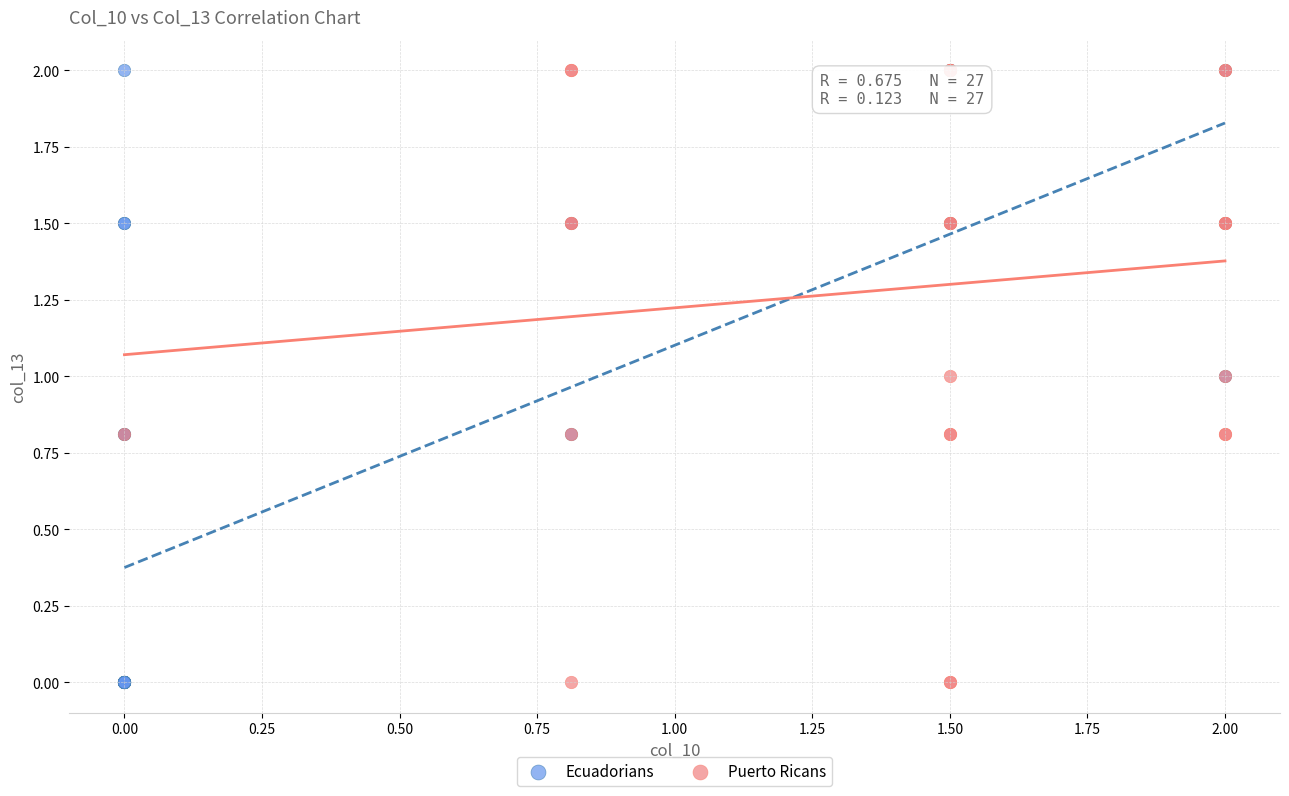

What are all the series names shown in the legend?

Ecuadorians, Puerto Ricans